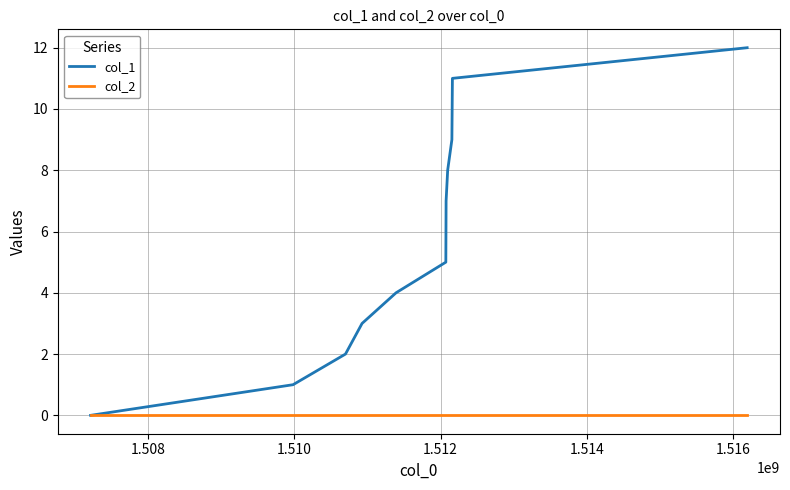

Which series has the largest total across all categories?

col_1